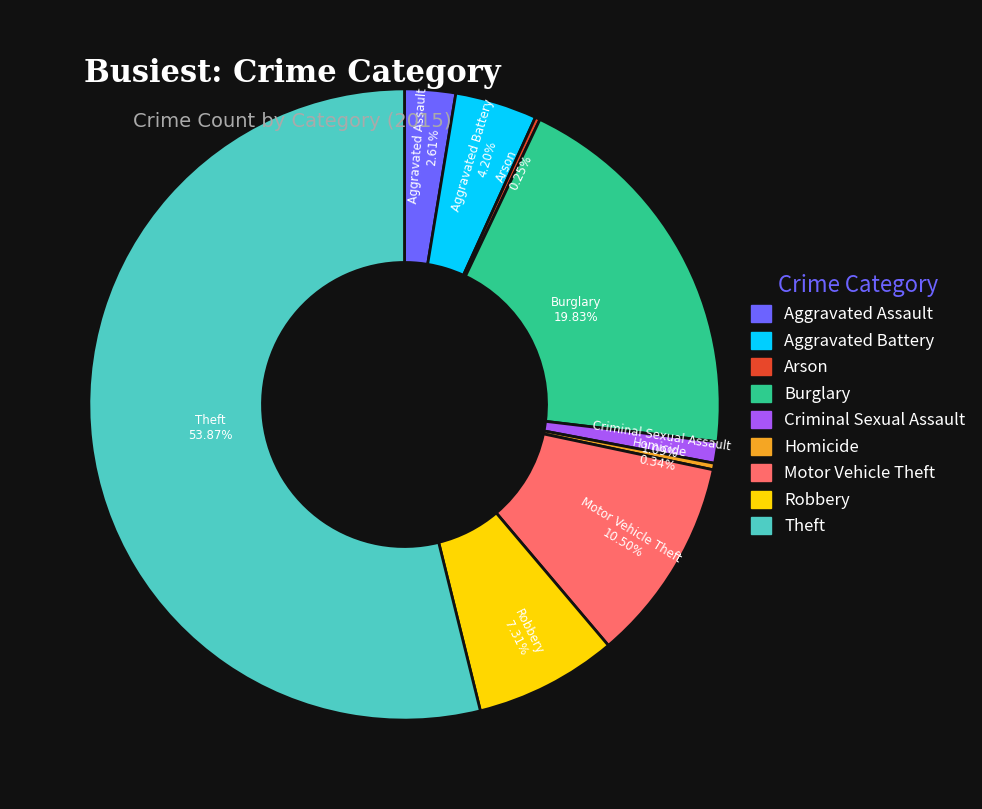

Which category has the biggest portion of the pie?

Theft